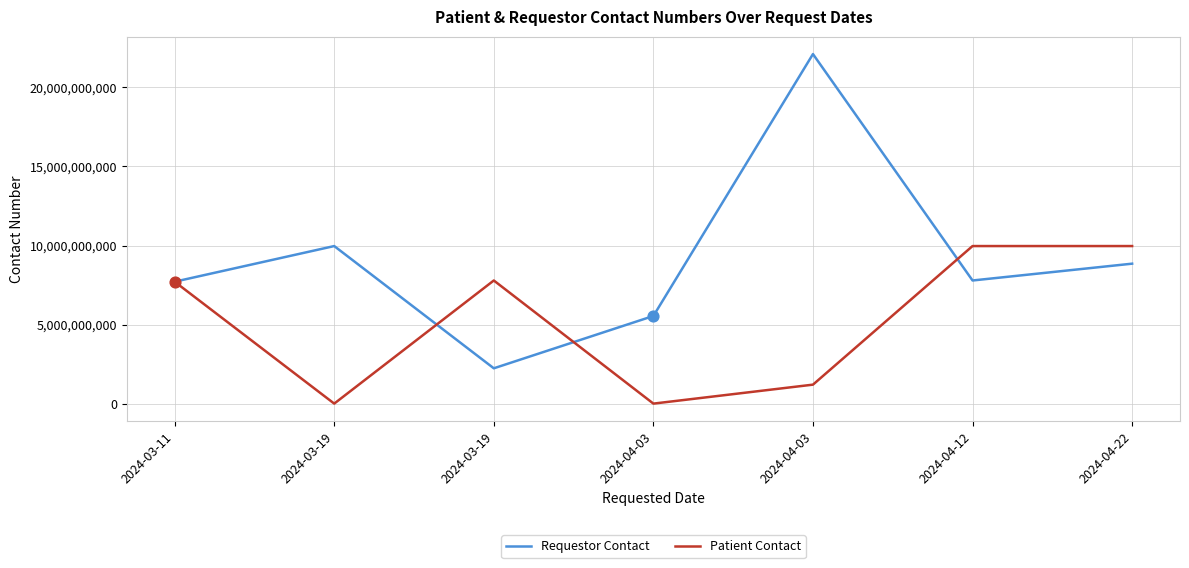

What is the total value across all series at 2024-03-19?

9966330055